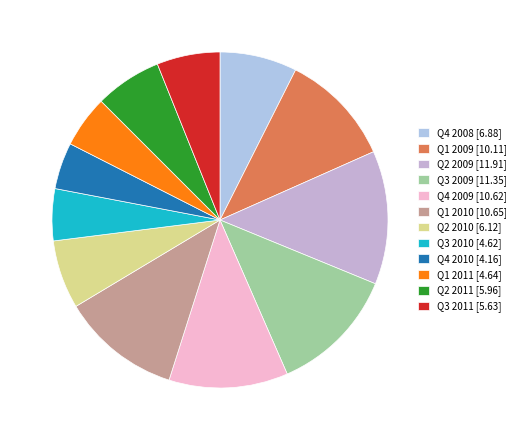

To the nearest percent, what percentage of the pie is Q1 2009?

11%